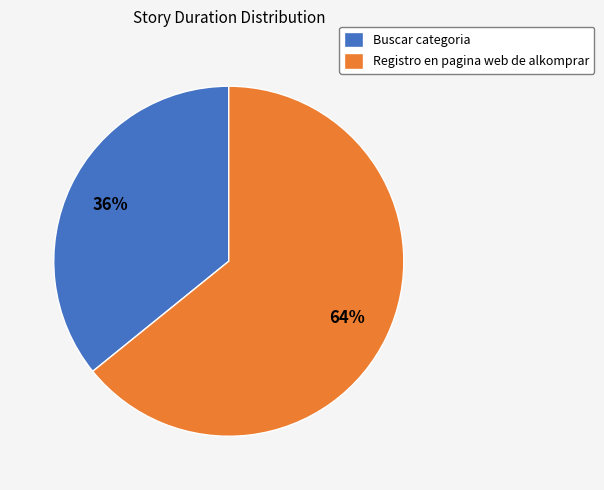

How many slices are in this pie chart?

2